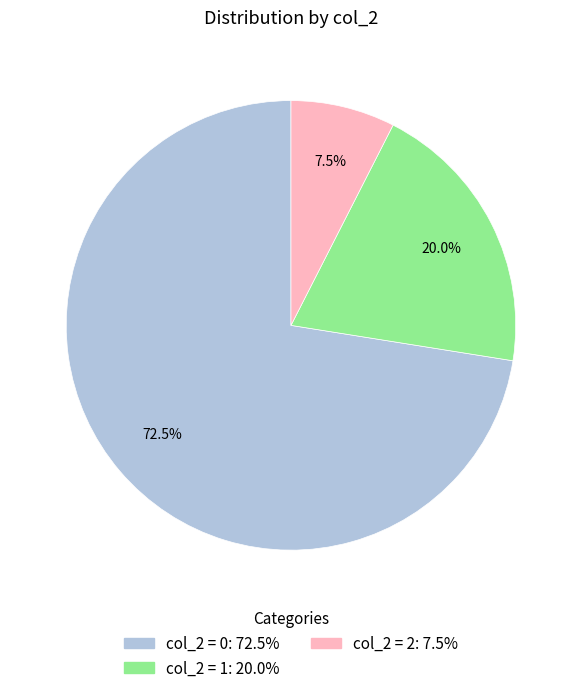

Is there any slice that represents more than half of the pie?

Yes